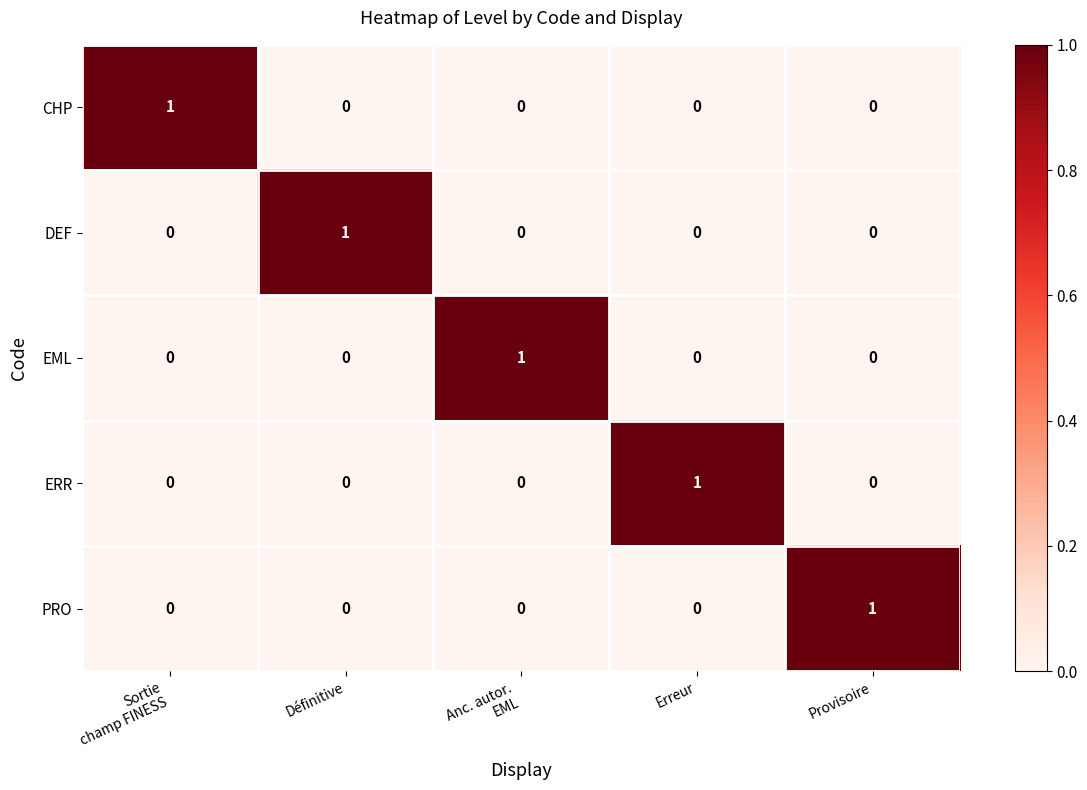

Count the DEF values in the range 0 to 1.

5